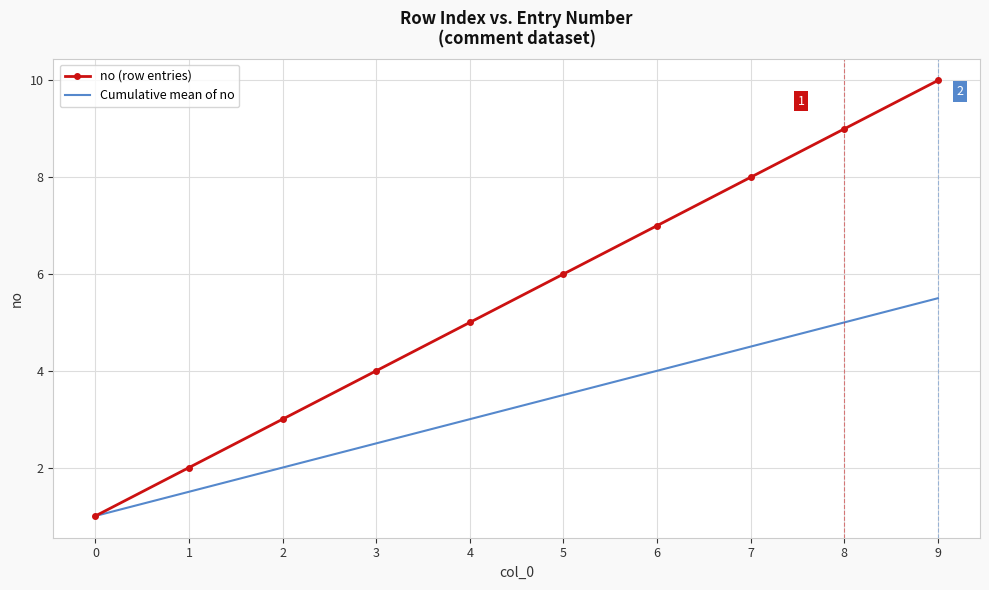

Which series has the widest spread of values?

no (row entries)